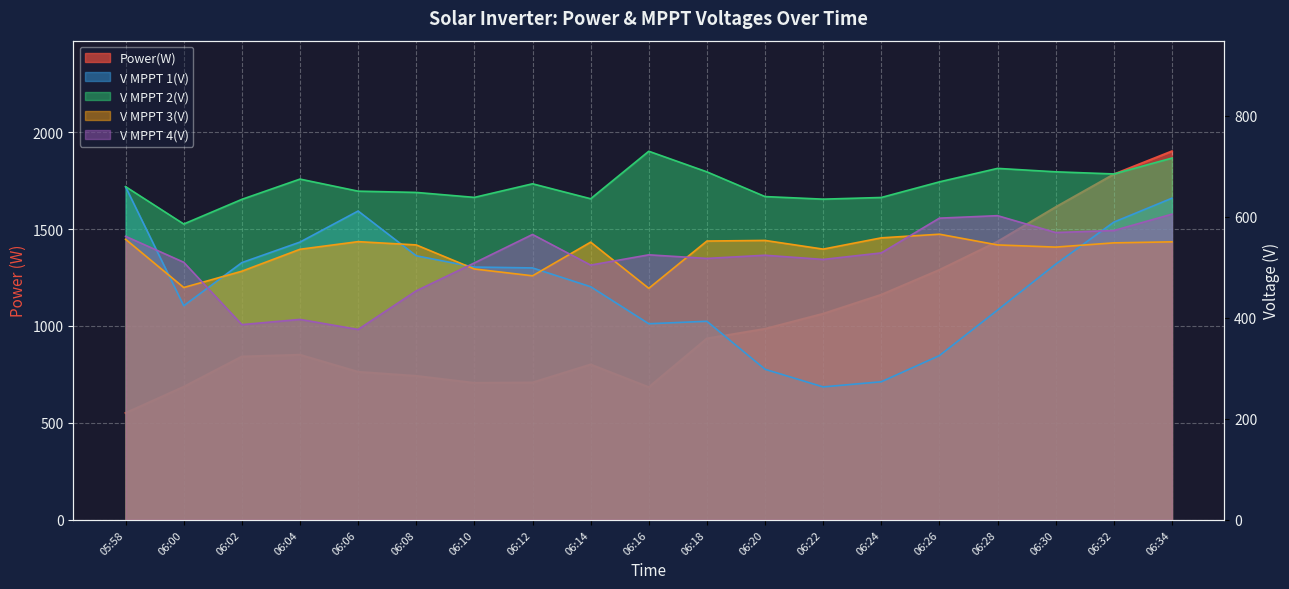

Which series has the widest spread of values?

Power(W)